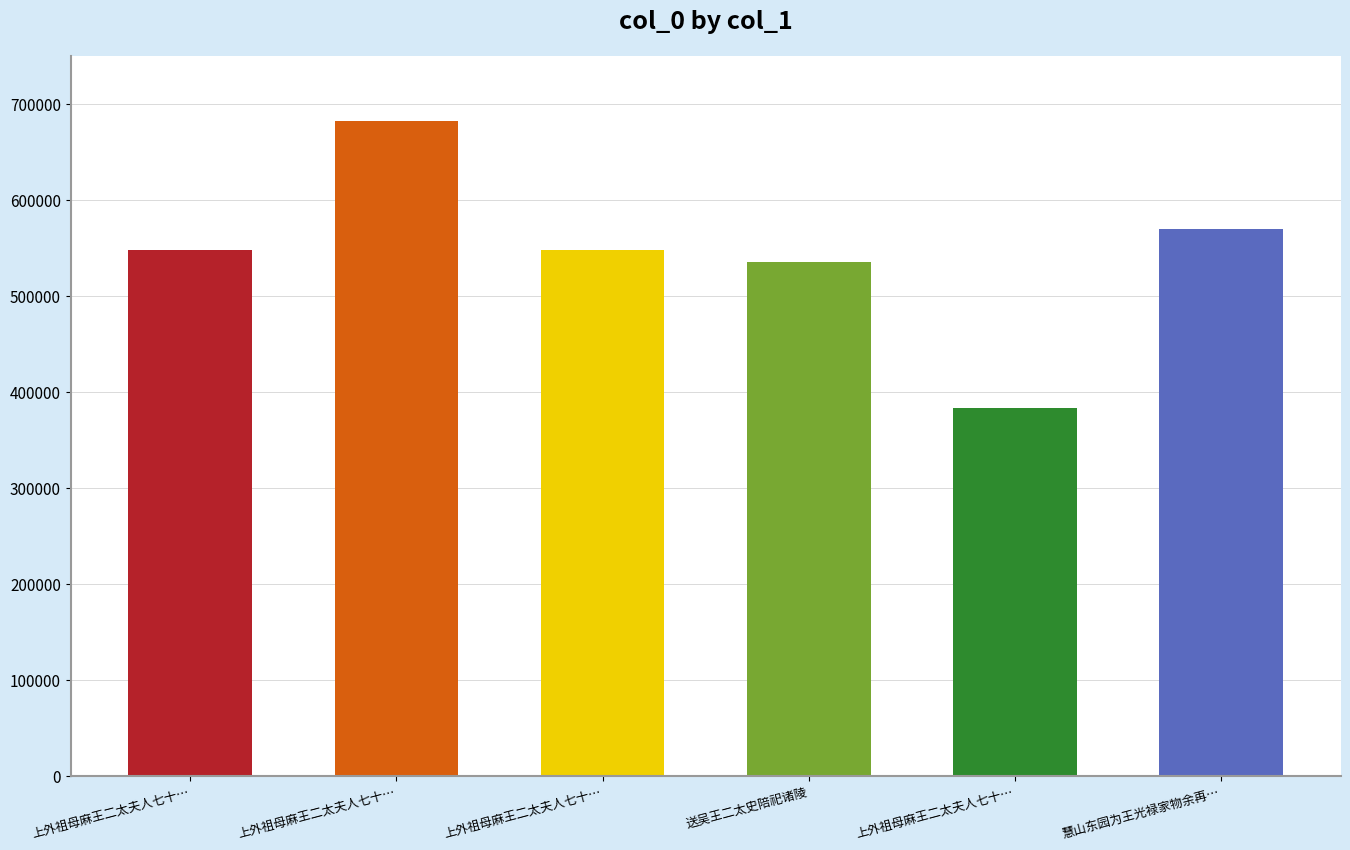

Rank the categories by value from highest to lowest.

上外祖母麻王二太夫人七十偕寿二首, 慧山东园为王光禄家物余再过之矣复以与比部曹安二山人曹王二太学一游即事有述, 上外祖母麻王二太夫人七十偕寿二首 其二, 上外祖母麻王二太夫人七十偕寿二首 其一, 送吴王二太史陪祀诸陵, 上外祖母麻王二太夫人七十偕寿